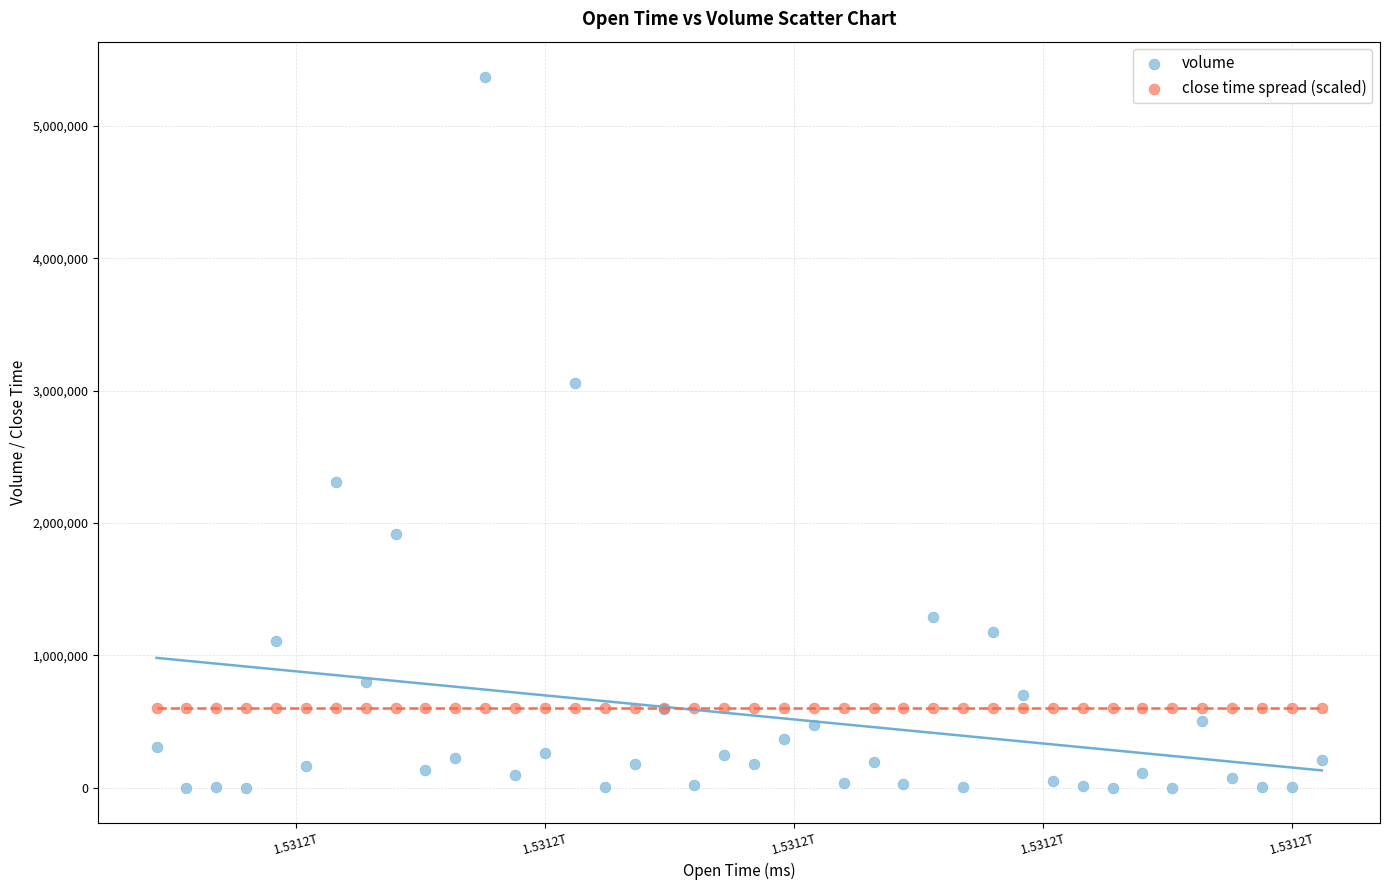

Which series contains the highest Y value?

volume